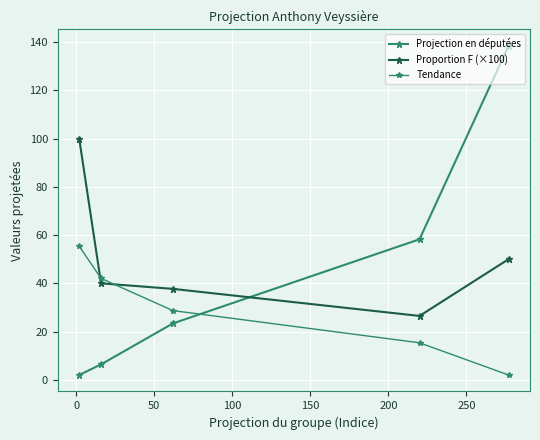

Which series has the widest spread of values?

Projection en députées